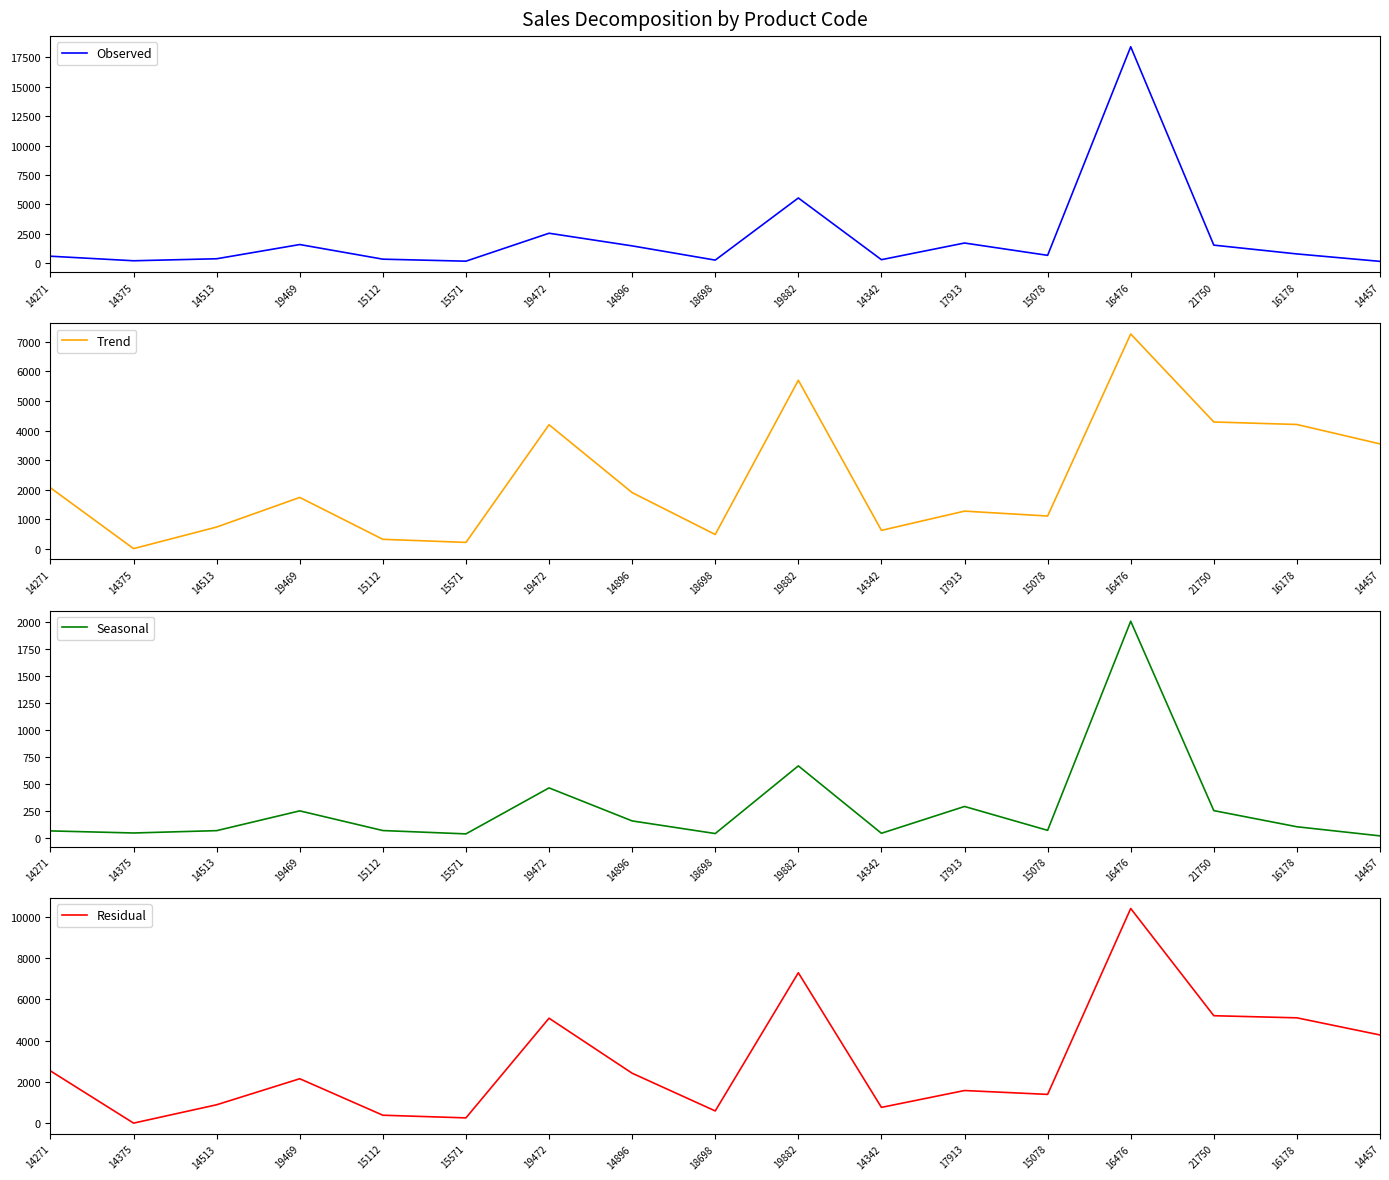

What is the value of the Observed point at the 13th from the left?

677.3